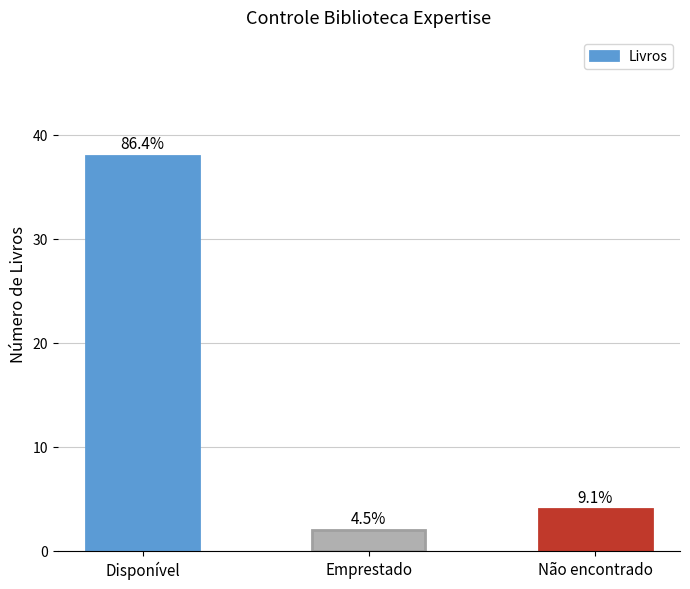

How many bars are there in total?

3